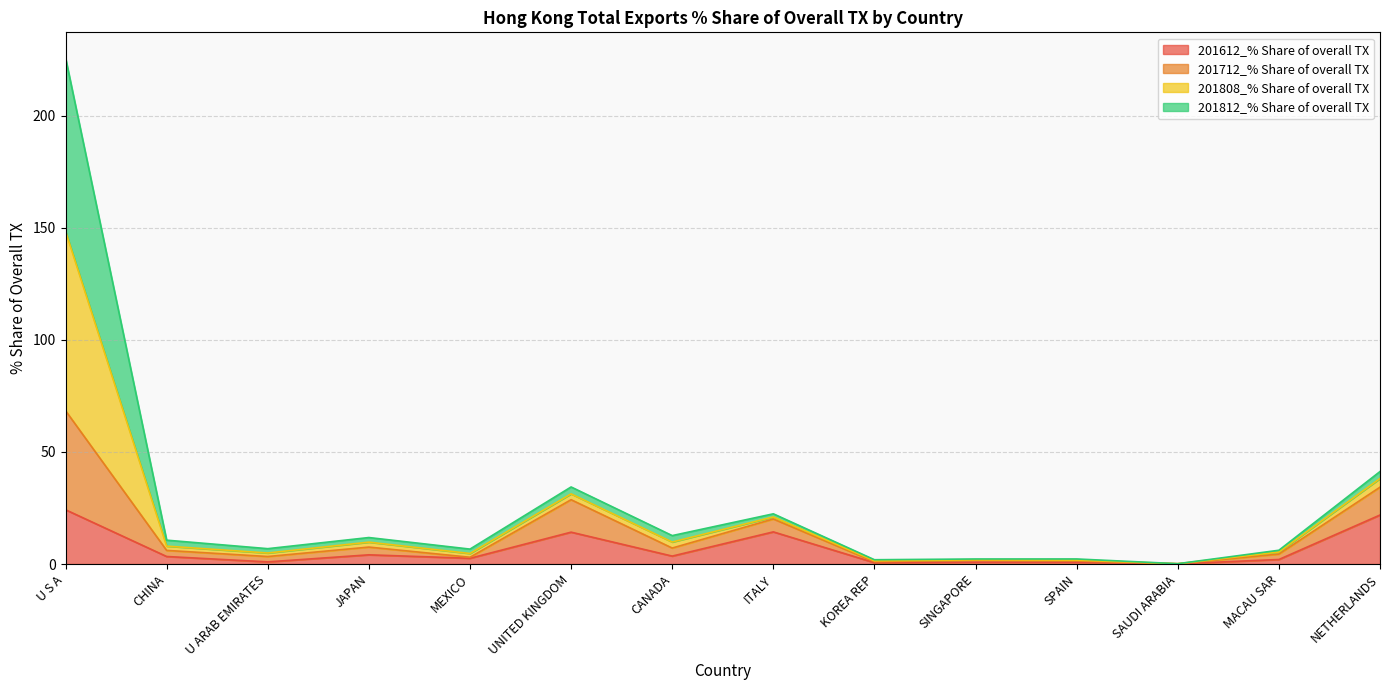

What is the total value across all series at U S A?

225.9